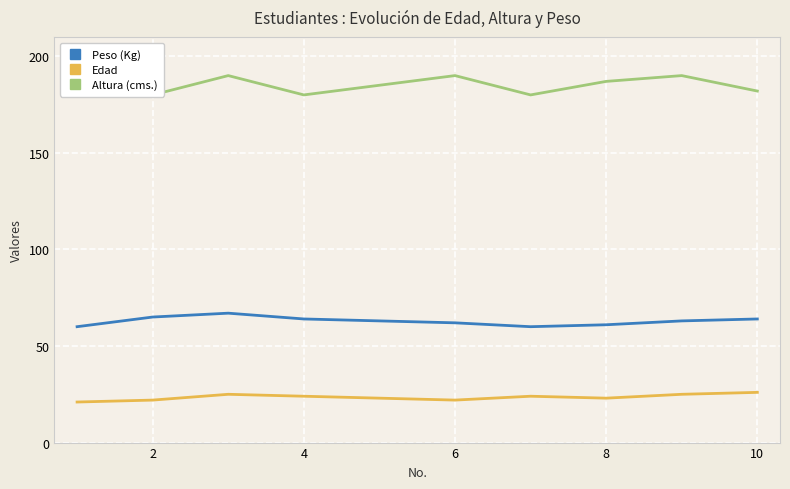

What are all the series names shown in the legend?

Peso (Kg), Edad, Altura (cms.)